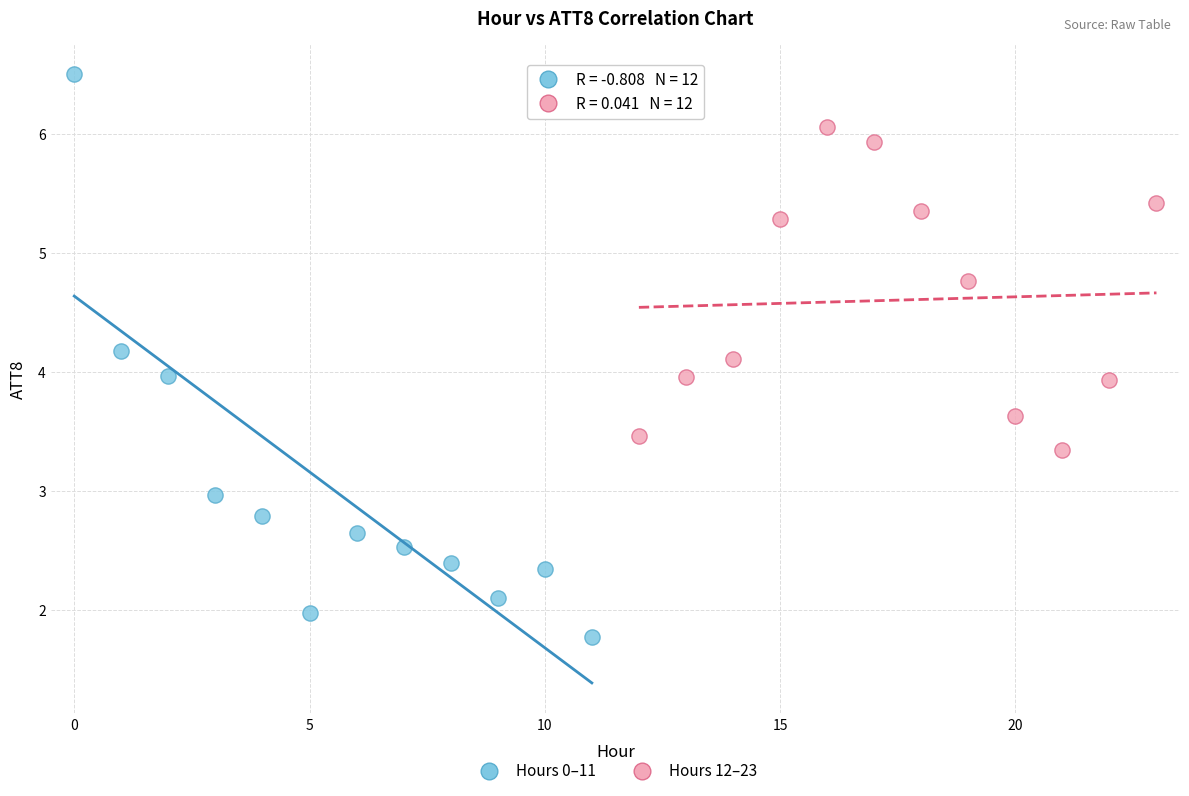

What are all the series names shown in the legend?

Hours 0–11, Hours 12–23